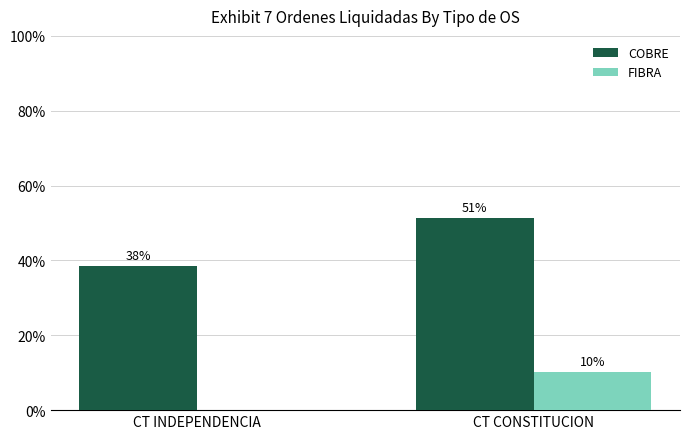

What are all the series names shown in the legend?

COBRE, FIBRA